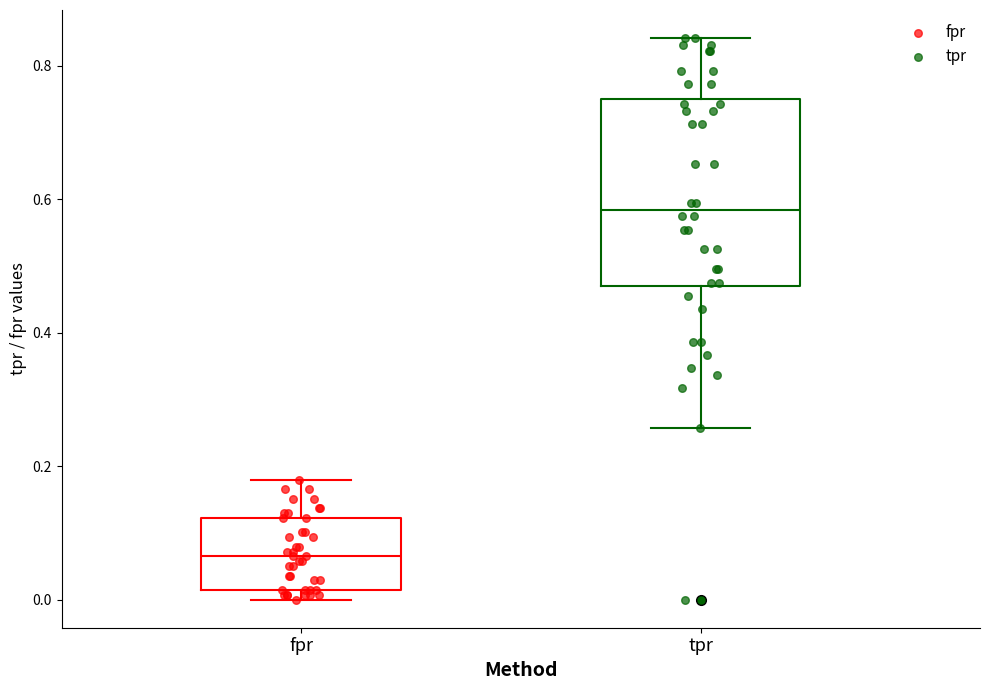

Reading left to right, transcribe this box plot: for each box, give where its median line is, the range the box spans, and where its two whiskers end, as read against the y-axis. The values are not printed on the chart, so give them approximately, as read against the axis.

fpr: median 0.06, box 0.02 to 0.12, whiskers 0.00 to 0.18
tpr: median 0.58, box 0.48 to 0.76, whiskers 0.26 to 0.84